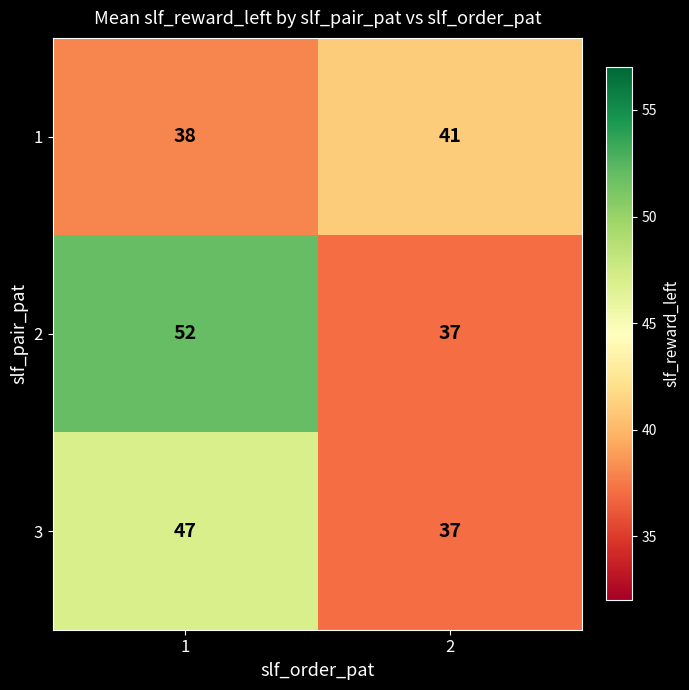

True or false: 1 has a value of 41 at 2.

True